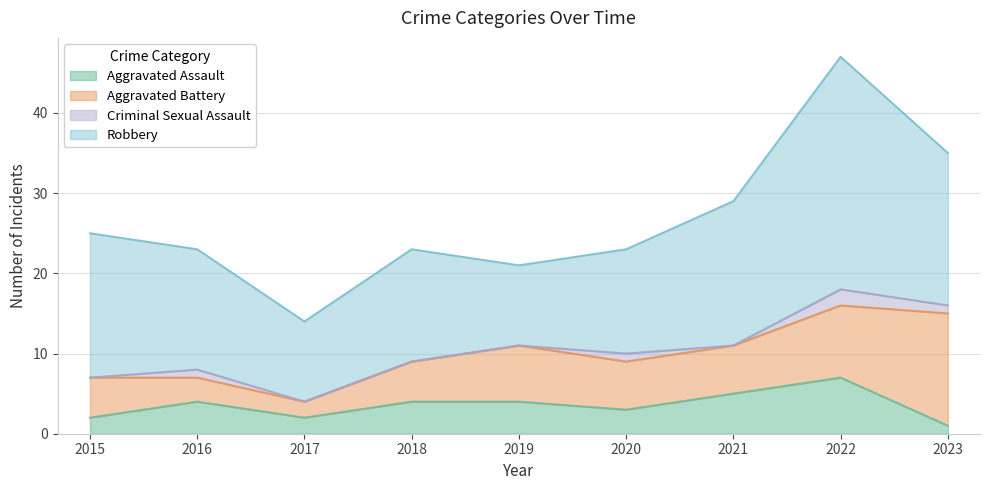

In Aggravated Battery, how many points are lower than both neighbors (excluding endpoints)?

1